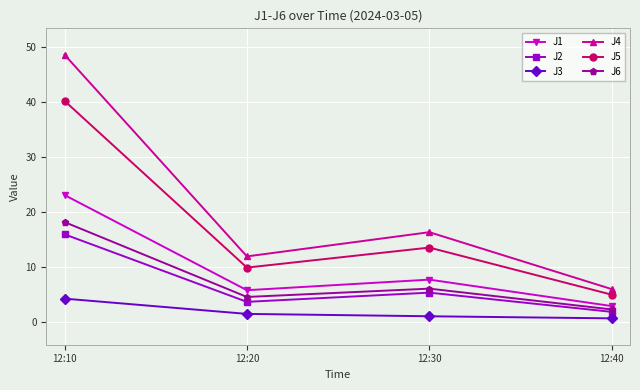

At which label does J1 first exceed 7?

12:10